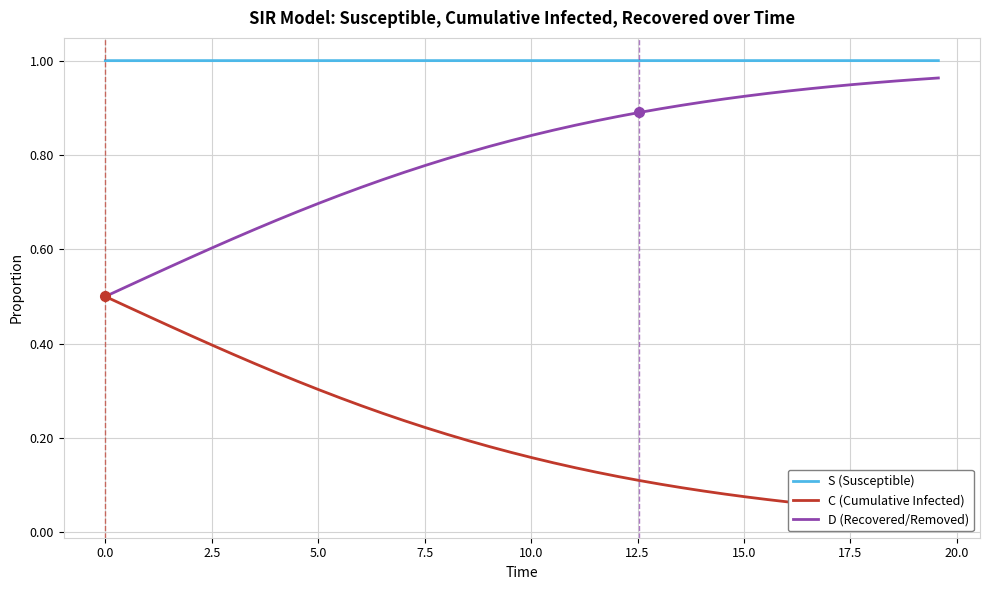

At how many categories does at least one series exceed 0?

40